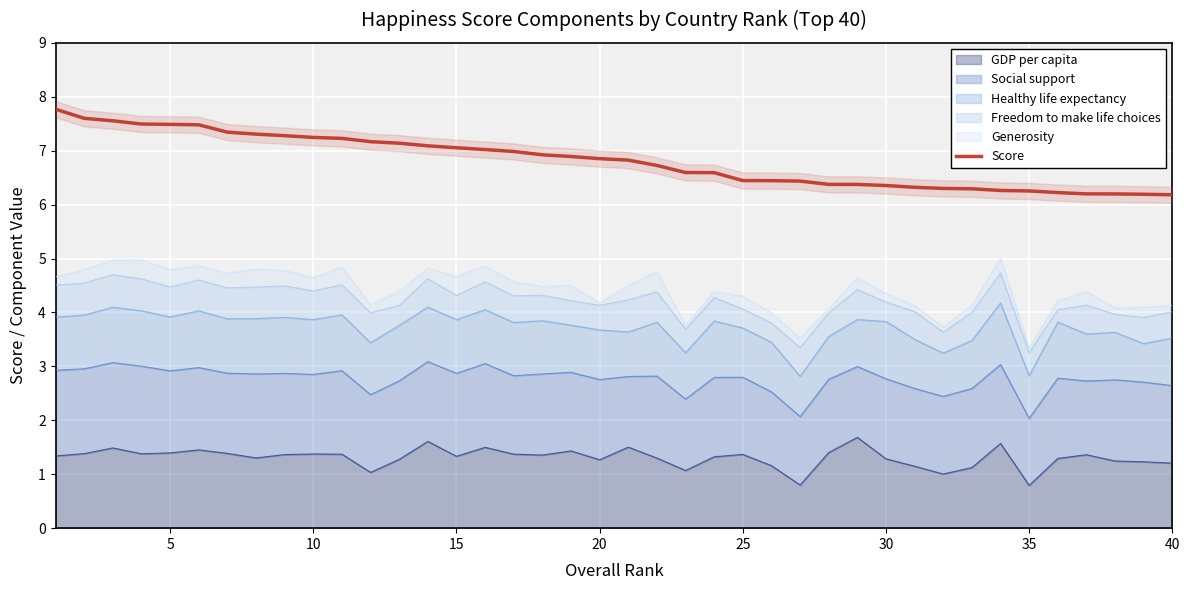

What is the difference between the maximum and second lowest values?

1.6